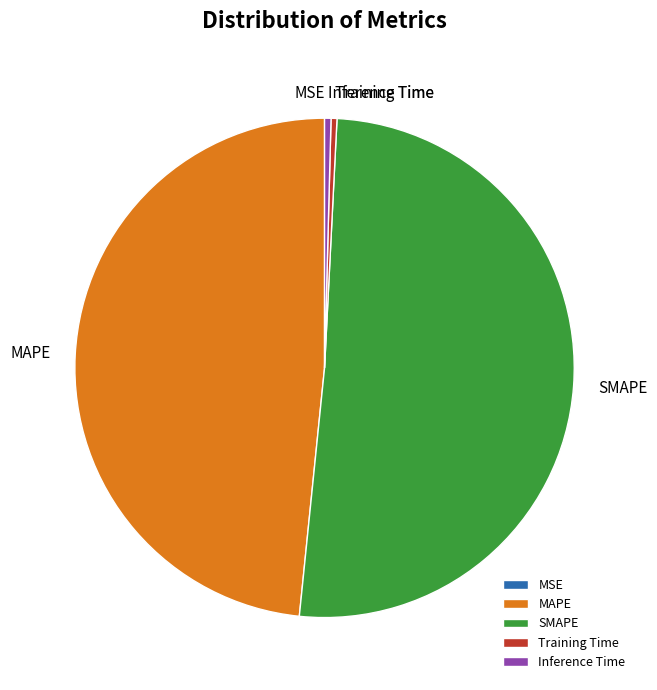

Does SMAPE account for over 50% of the chart?

Yes